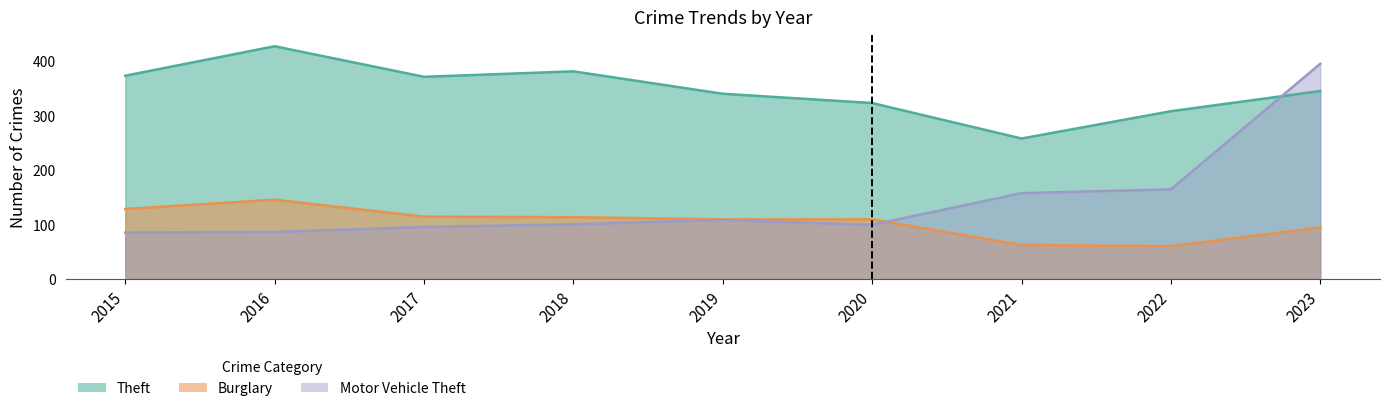

Where do Motor Vehicle Theft and Burglary first cross each other?

2020 and 2021